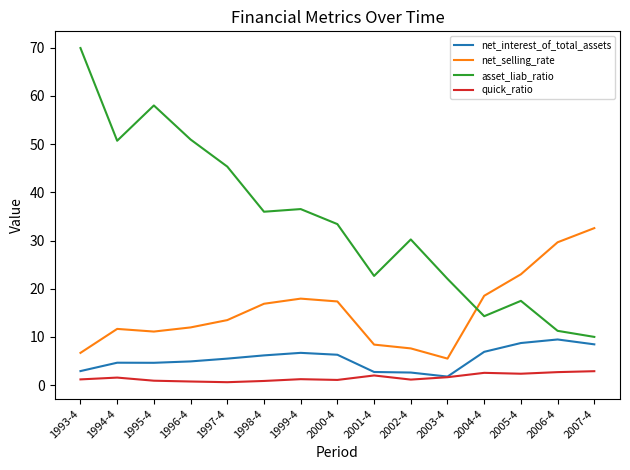

At which label does net_selling_rate reach its minimum?

2003-4